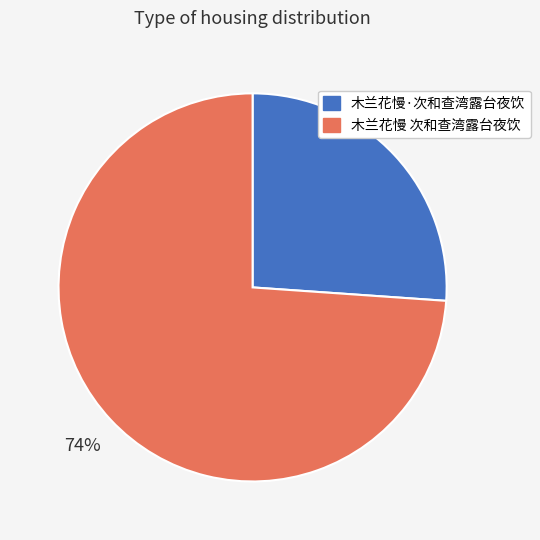

How many segments does this pie chart have?

2